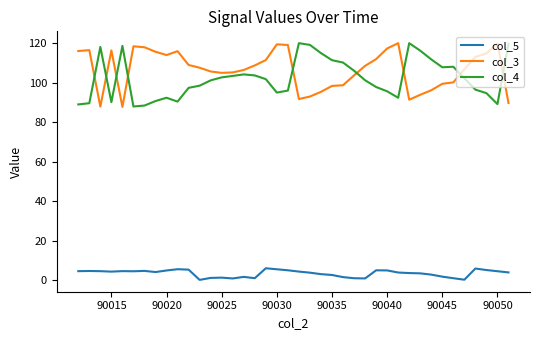

What is the greatest value displayed?

120.0